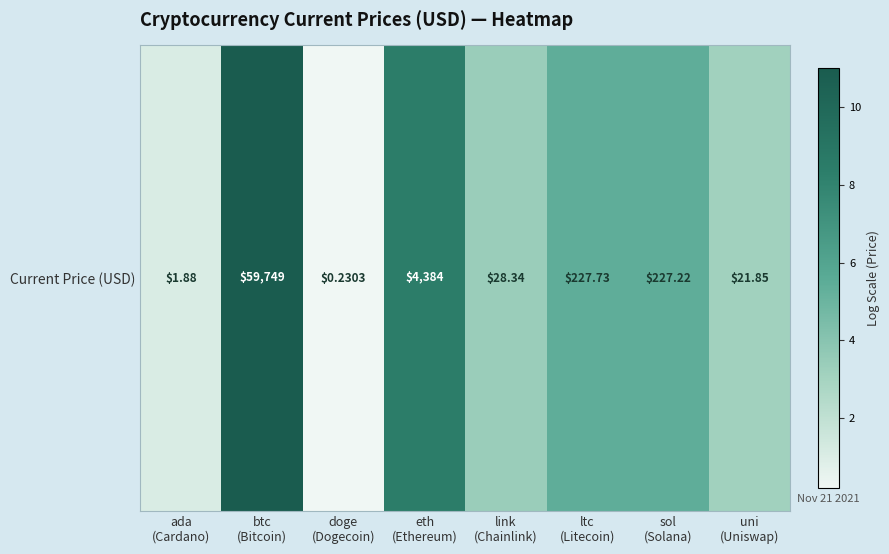

Rank the categories by value from highest to lowest.

btc
(Bitcoin), eth
(Ethereum), ltc
(Litecoin), sol
(Solana), link
(Chainlink), uni
(Uniswap), ada
(Cardano), doge
(Dogecoin)